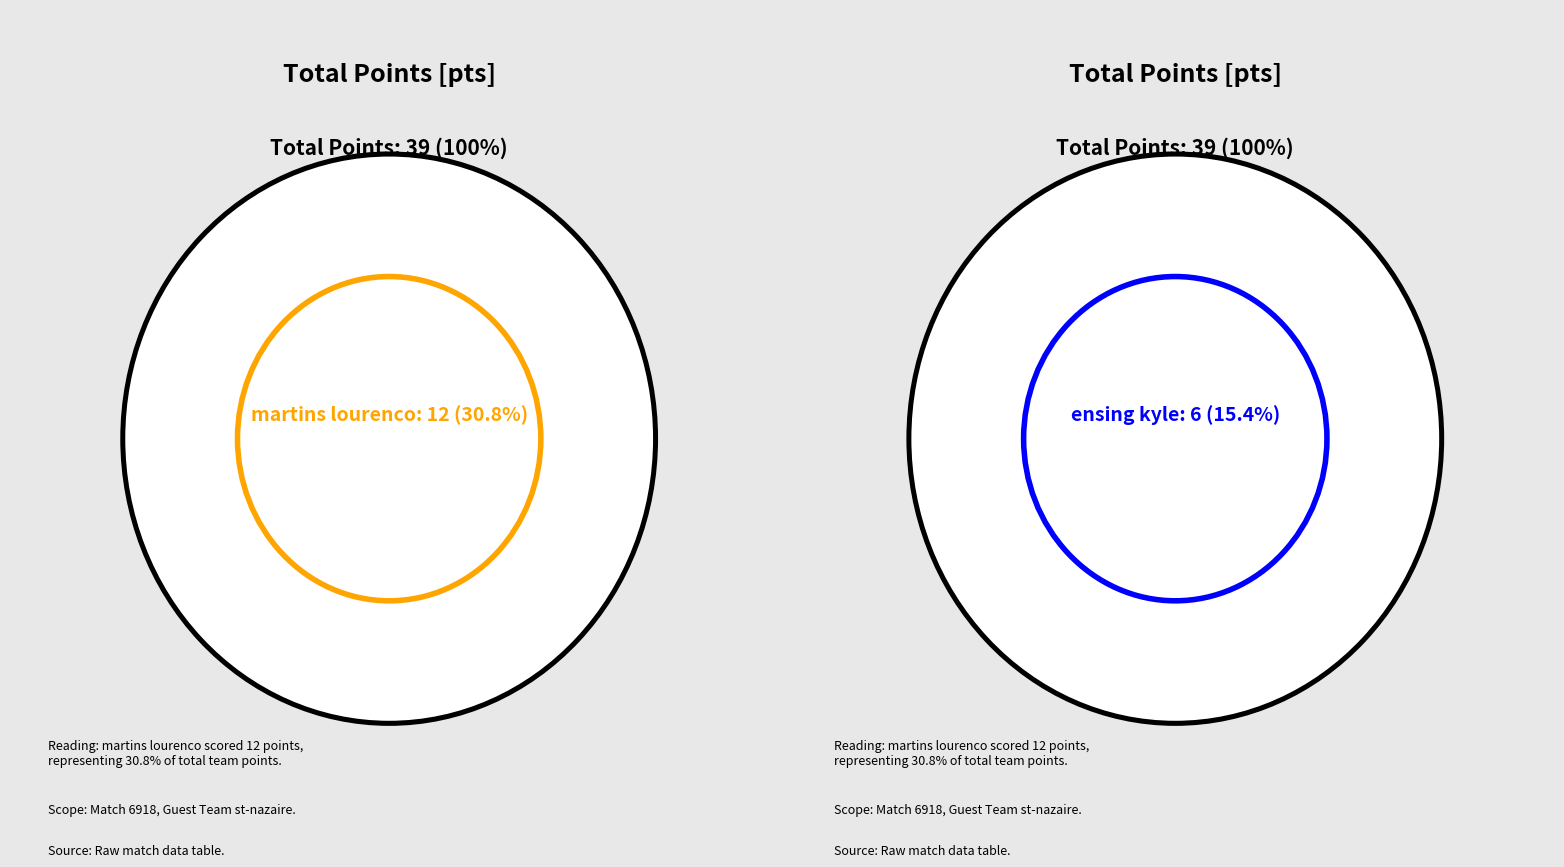

Between martins lourenco and sol jean-philippe, which is larger?

martins lourenco